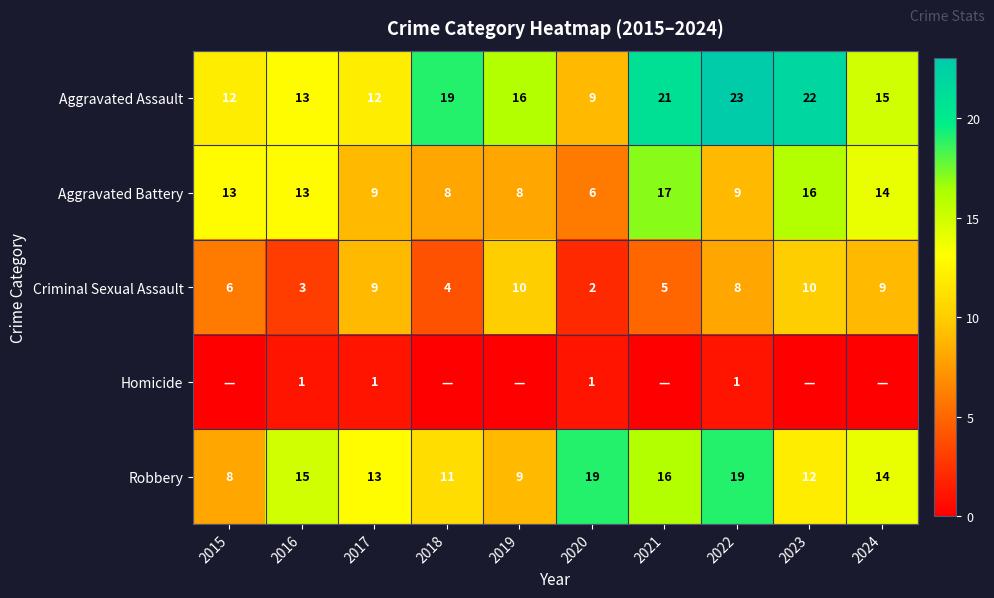

At which label does Robbery first exceed 14?

2016